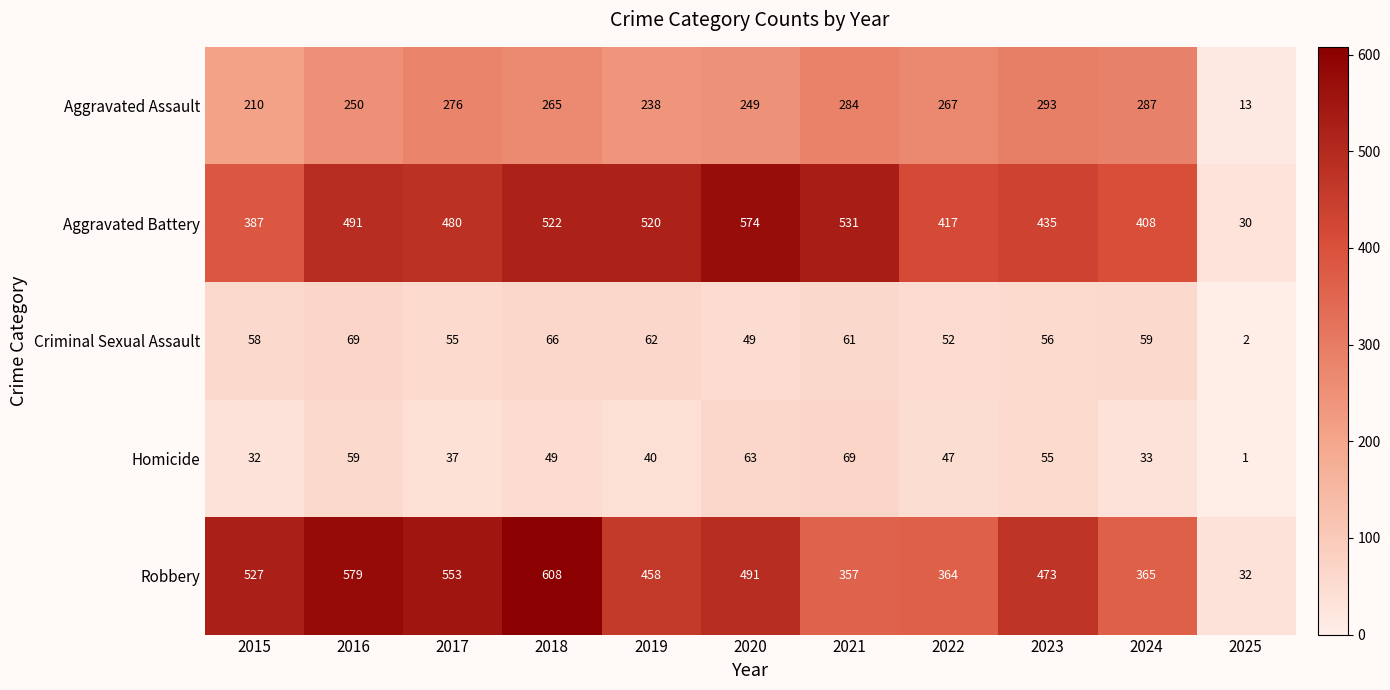

Which series has the largest total across all categories?

Robbery